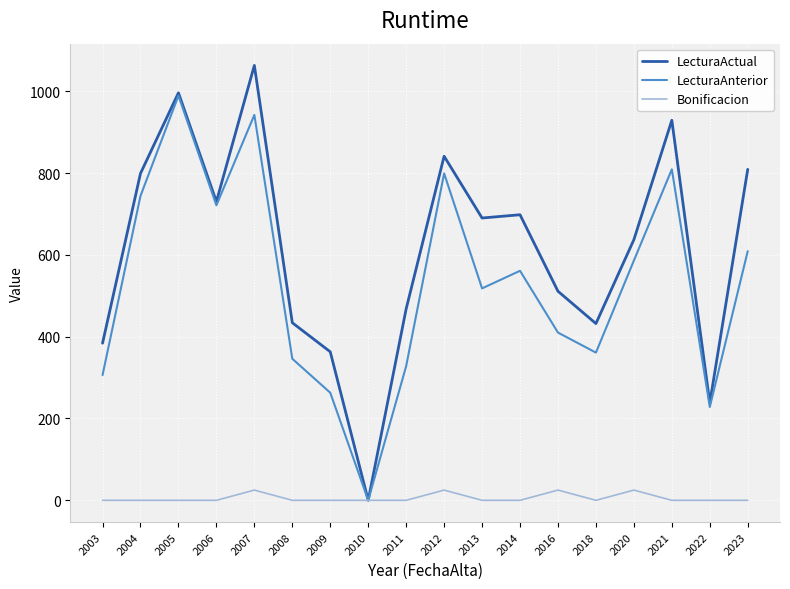

What is the difference between the LecturaActual values at 2011 and 2021?

461